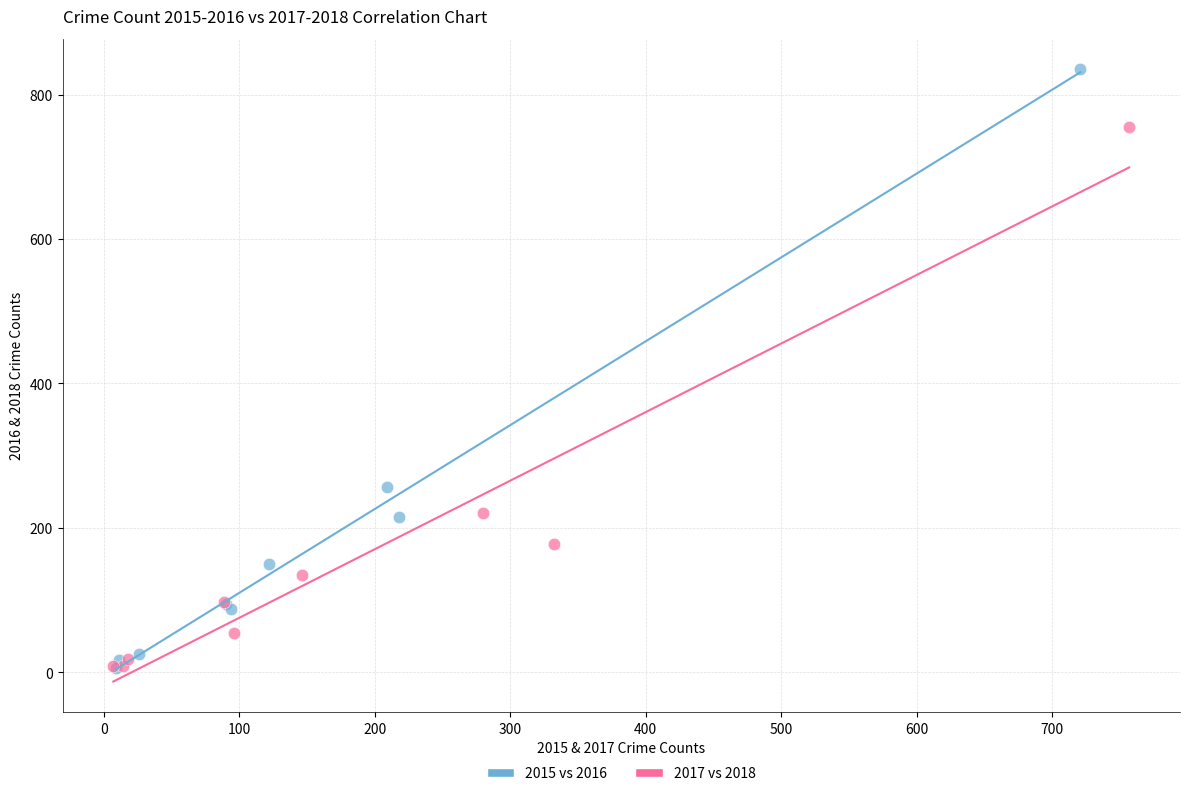

Which series has the largest Y range (max minus min)?

2015 vs 2016